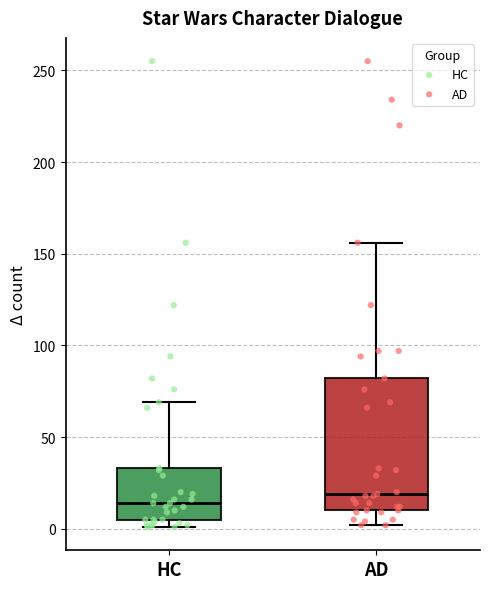

Reading left to right, read every box against the y-axis: the position of its median line, the range the box covers, and the ends of its whiskers. The values are not printed on the chart, so give them approximately, as read against the axis.

HC: median 15, box 5 to 35, whiskers 0 to 70
AD: median 20, box 10 to 80, whiskers 0 to 155